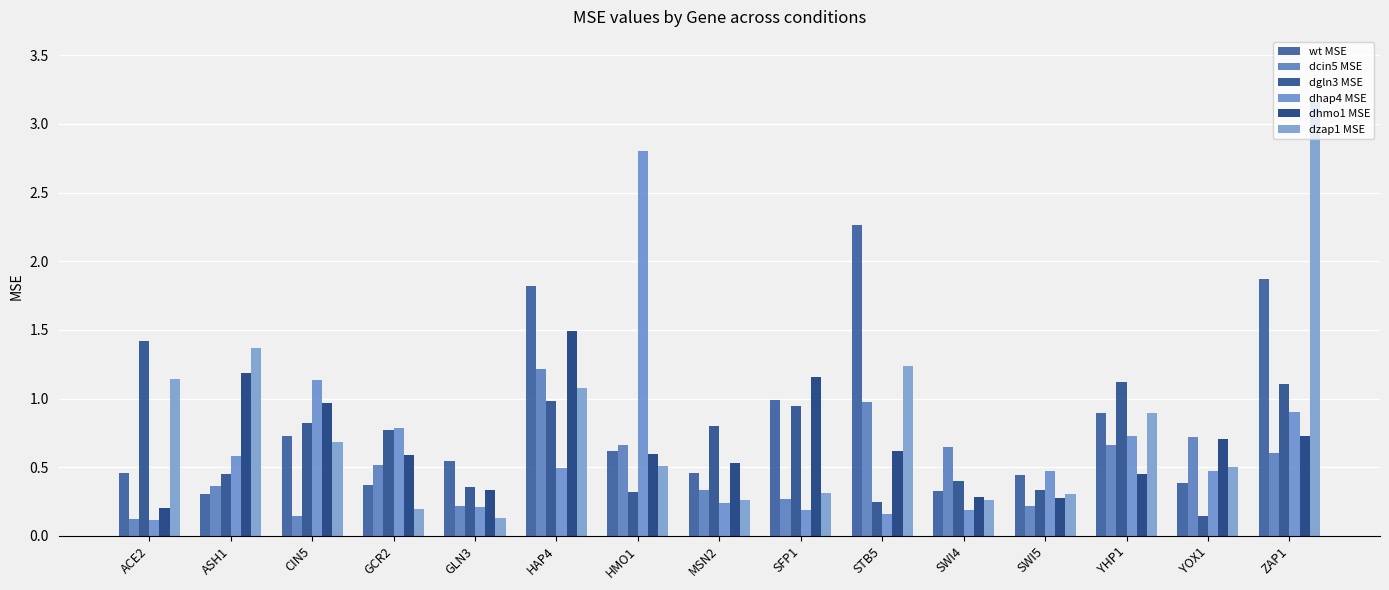

At how many categories does at least one series exceed 3?

1